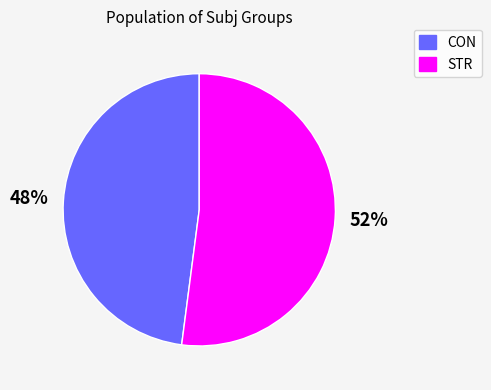

Is there any slice that represents more than half of the pie?

Yes